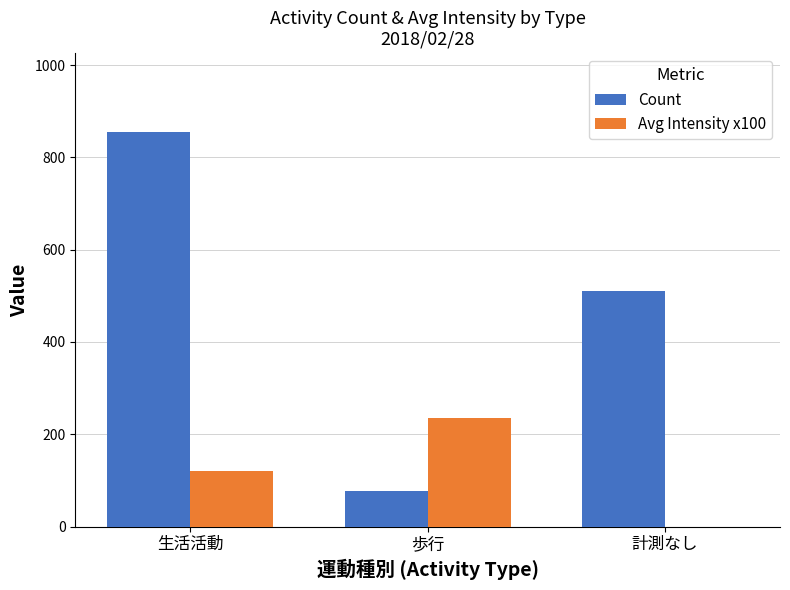

At which label is Count closest to 466?

計測なし